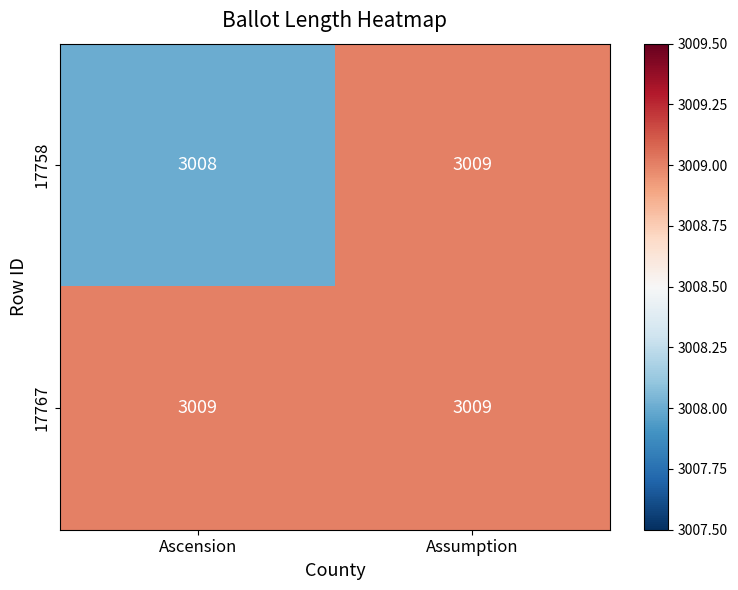

What is the total value across all series at Assumption?

6018